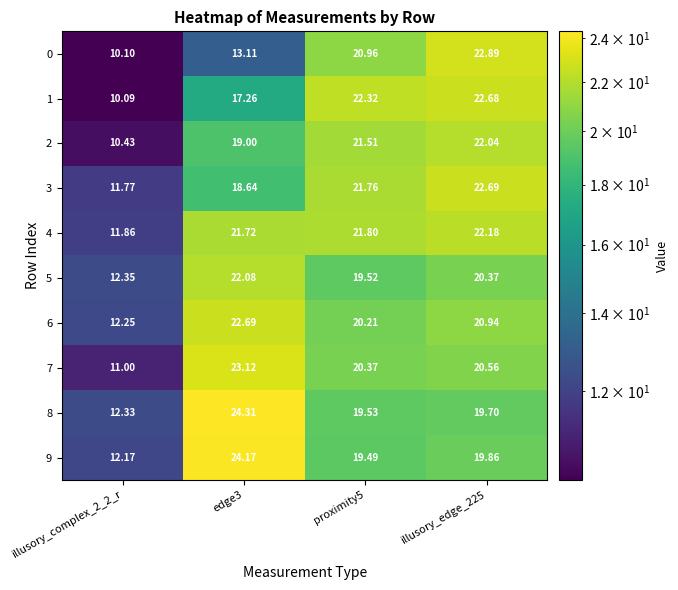

At which category is the sum across all series the highest?

illusory_edge_225